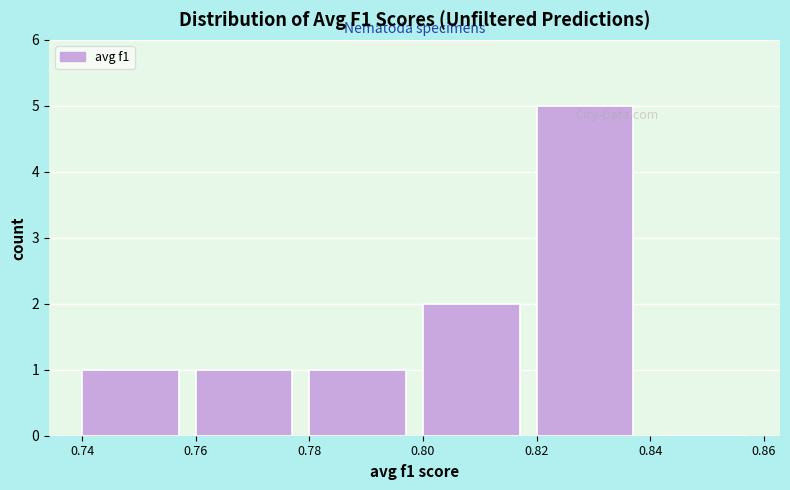

Over which range of the x-axis is the bar tallest?

0.82 to 0.84